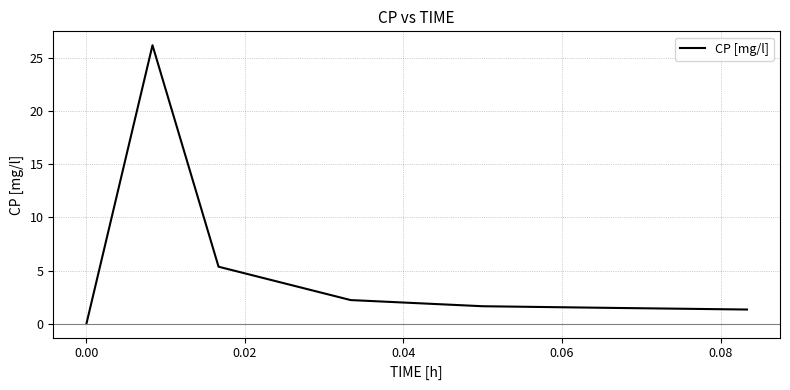

How many lines are shown in the chart?

1